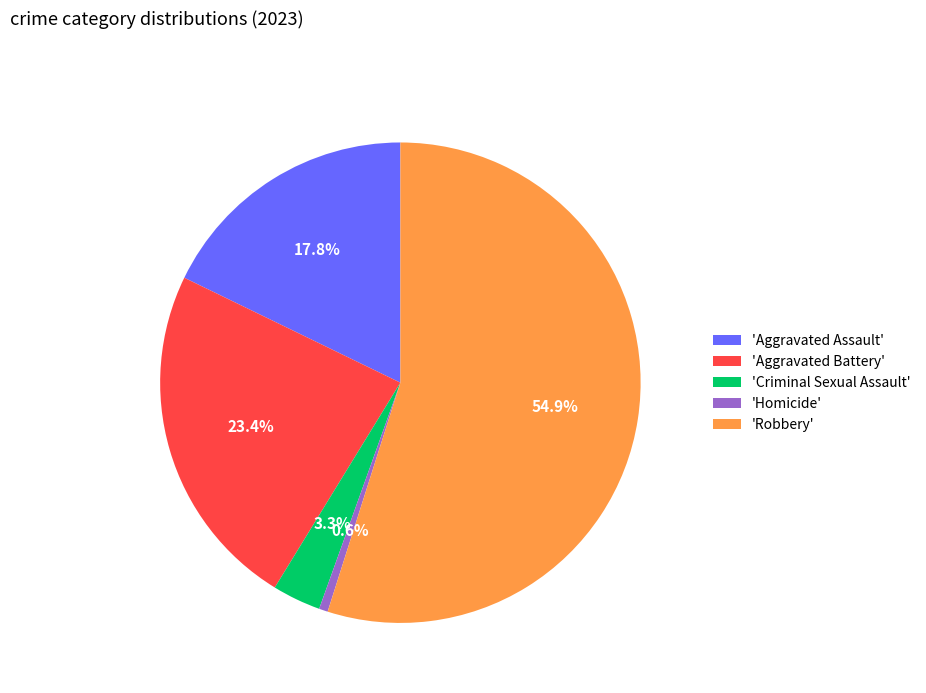

Rank the categories by value from highest to lowest.

'Robbery', 'Aggravated Battery', 'Aggravated Assault', 'Criminal Sexual Assault', 'Homicide'